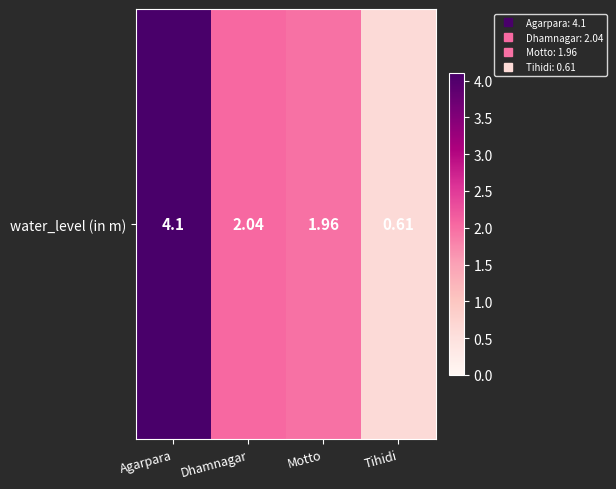

Reading left to right, extract all data points from this chart.

4.1	2.0	2.0	0.6